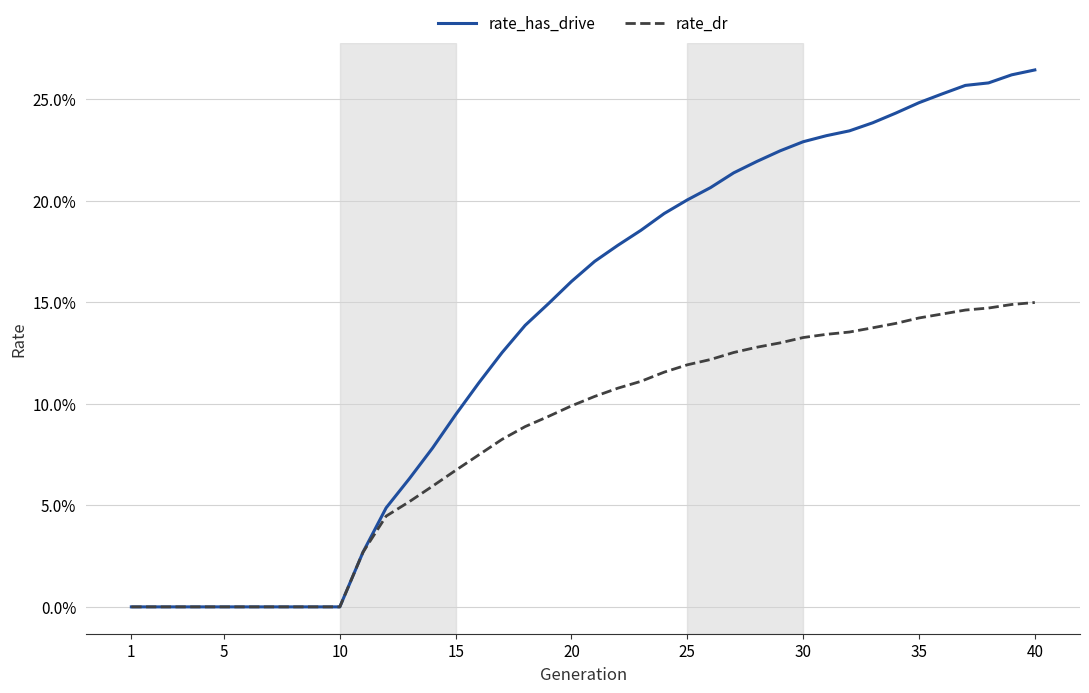

What are all the series names shown in the legend?

rate_has_drive, rate_dr